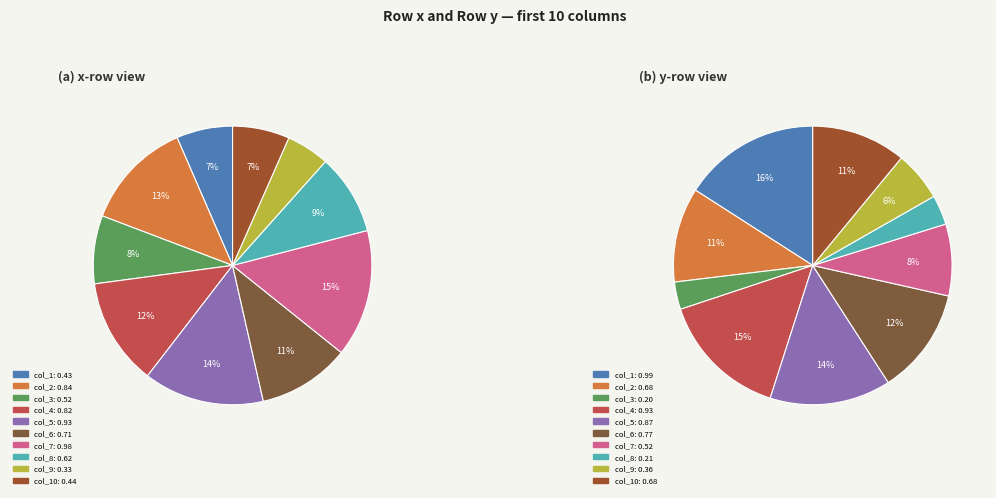

Is it true that 2 is 14% of the pie?

False